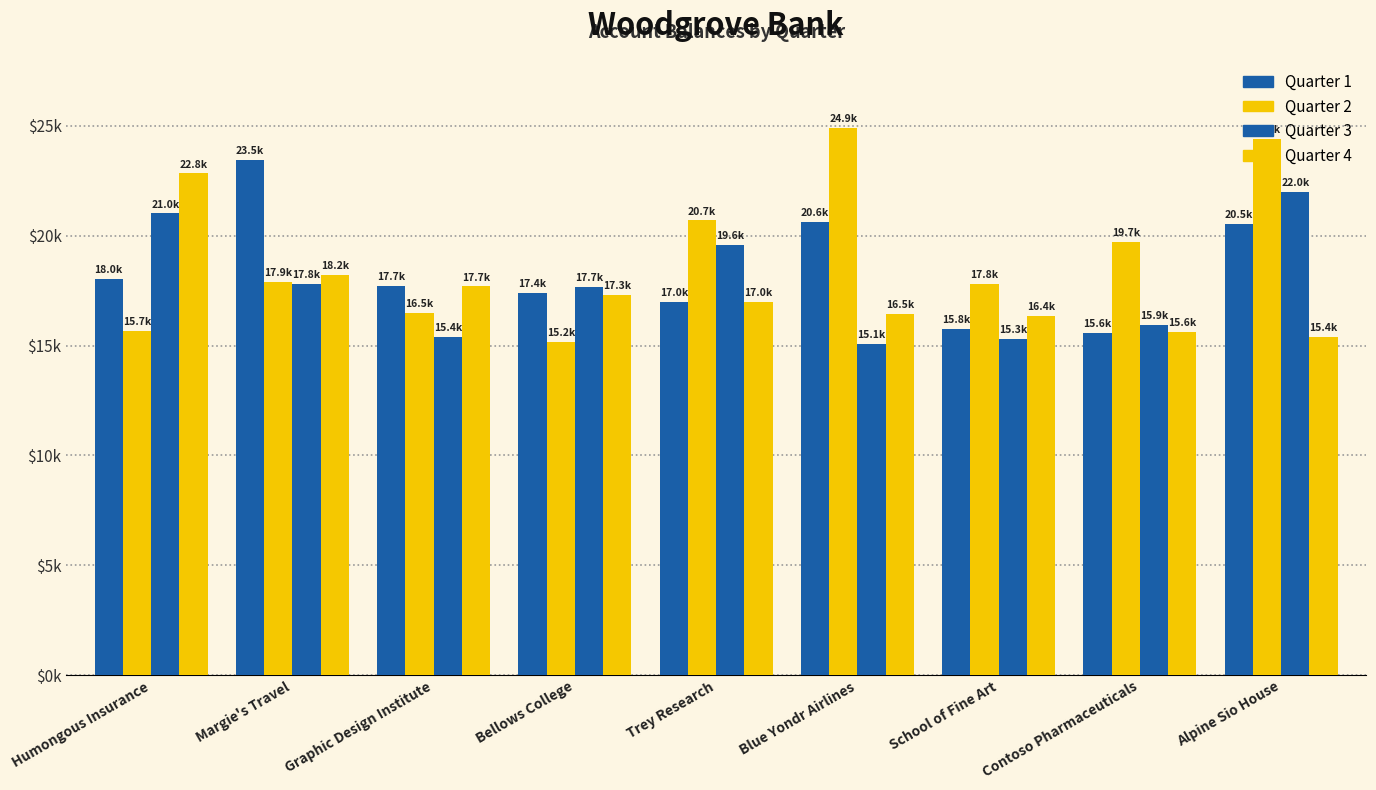

The value of Quarter 2 at Contoso Pharmaceuticals is 19696.0. True or false?

True